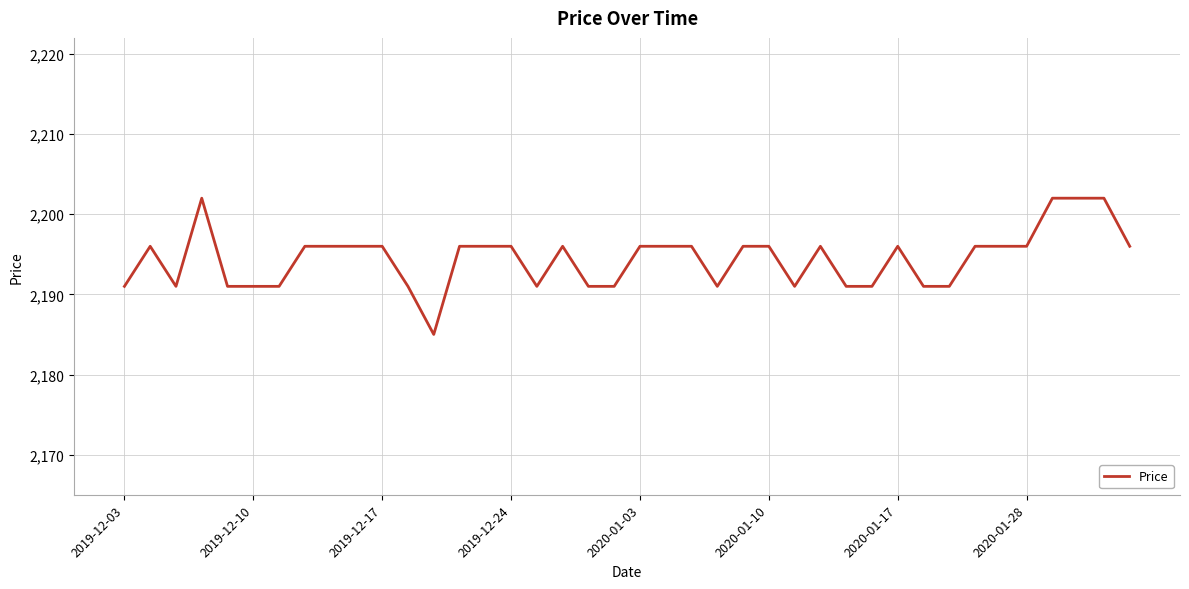

What is the greatest value displayed?

2202